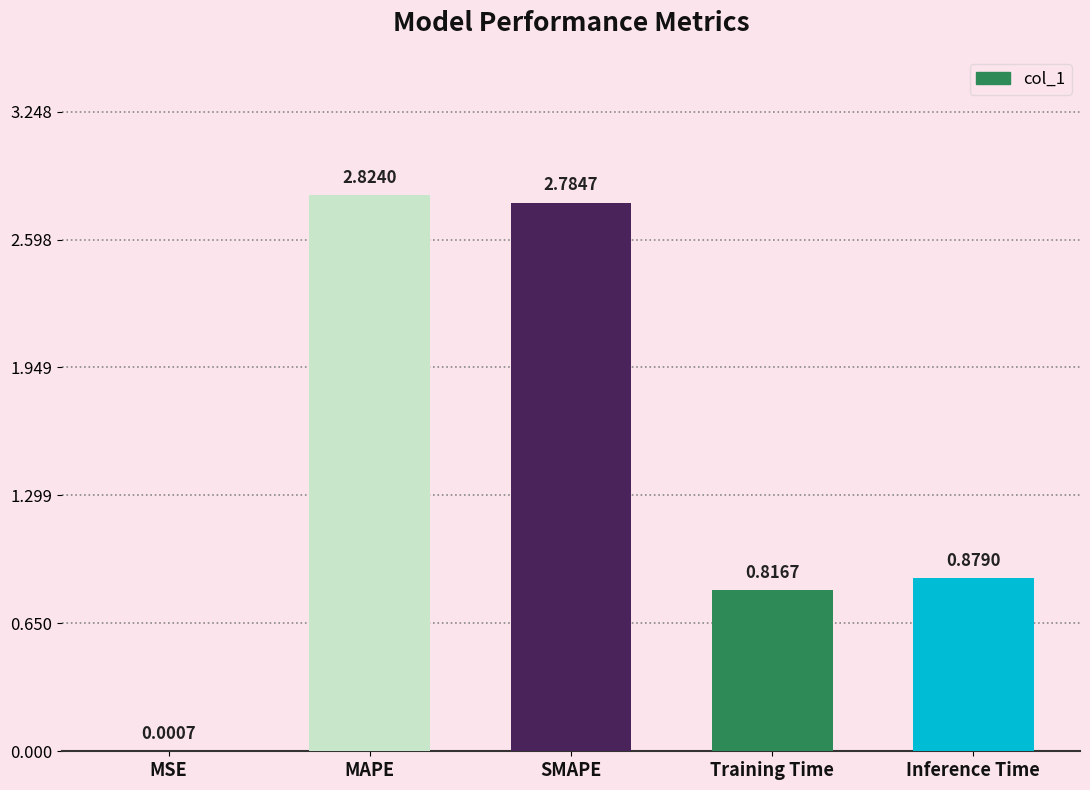

Approximately how many times larger is the value at Inference Time compared to SMAPE?

0.3